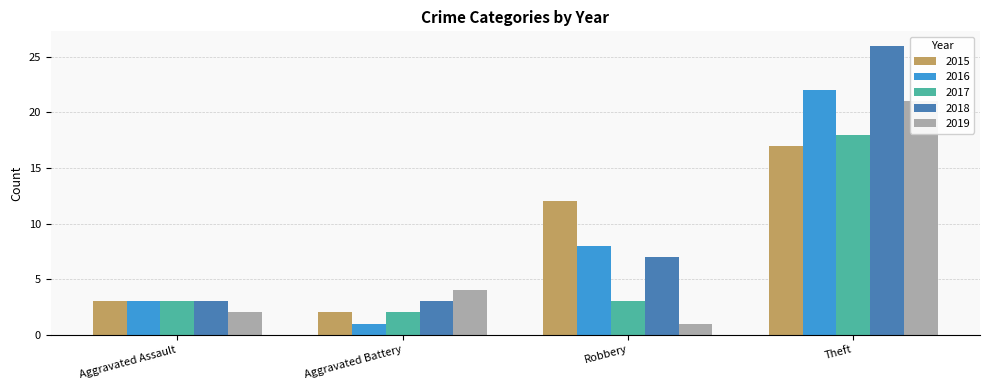

How many values in the 2018 series exceed 7?

1